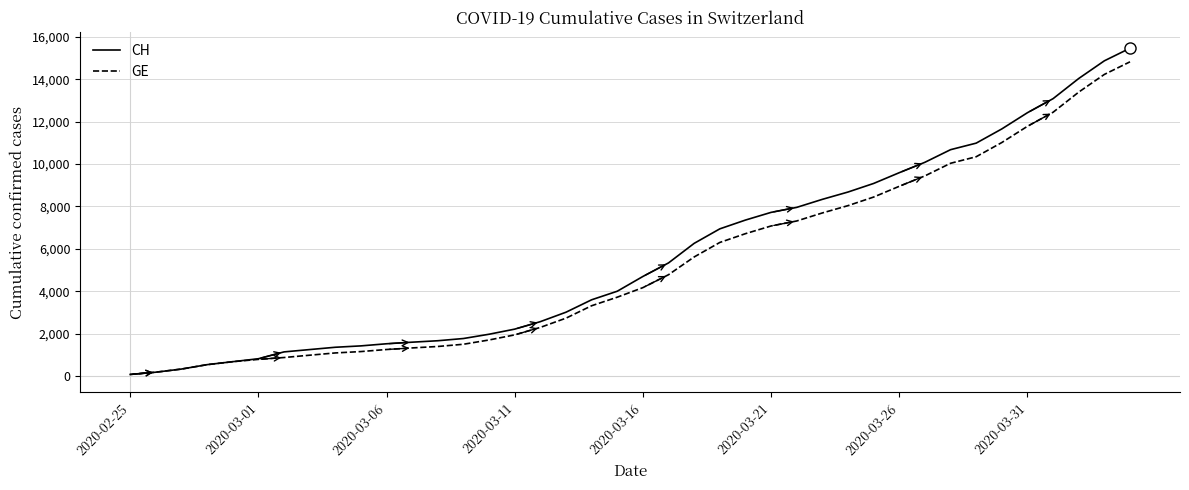

What is the maximum value for GE?

14828